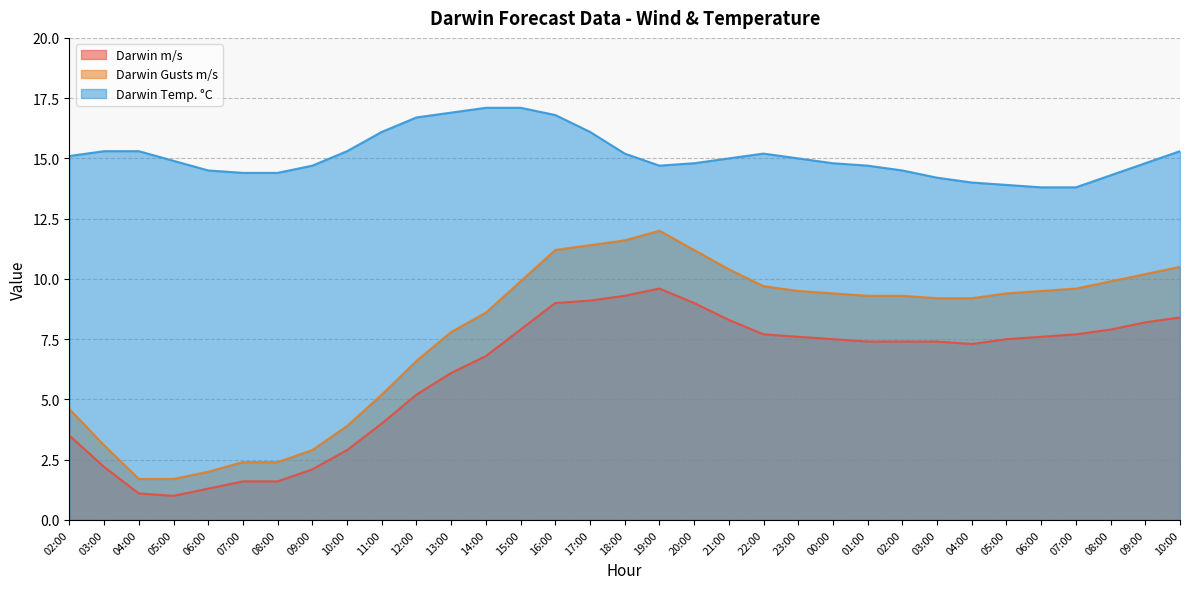

Reading right to left, list all the values displayed in this chart.

Darwin m/s: 10:00=8.4	09:00=8.2	08:00=7.9	07:00=7.7	06:00=7.6	05:00=7.5	04:00=7.3	03:00=7.4	02:00=7.4	01:00=7.4	00:00=7.5	23:00=7.6	22:00=7.7	21:00=8.3	20:00=9.0	19:00=9.6	18:00=9.3	17:00=9.1	16:00=9.0	15:00=7.9	14:00=6.8	13:00=6.1	12:00=5.2	11:00=4.0	10:00=2.9	09:00=2.1	08:00=1.6	07:00=1.6	06:00=1.3	05:00=1.0	04:00=1.1	03:00=2.2	02:00=3.5
Darwin Gusts m/s: 10:00=10.5	09:00=10.2	08:00=9.9	07:00=9.6	06:00=9.5	05:00=9.4	04:00=9.2	03:00=9.2	02:00=9.3	01:00=9.3	00:00=9.4	23:00=9.5	22:00=9.7	21:00=10.4	20:00=11.2	19:00=12.0	18:00=11.6	17:00=11.4	16:00=11.2	15:00=9.9	14:00=8.6	13:00=7.8	12:00=6.6	11:00=5.2	10:00=3.9	09:00=2.9	08:00=2.4	07:00=2.4	06:00=2.0	05:00=1.7	04:00=1.7	03:00=3.1	02:00=4.6
Darwin Temp. °C: 10:00=15.3	09:00=14.8	08:00=14.3	07:00=13.8	06:00=13.8	05:00=13.9	04:00=14.0	03:00=14.2	02:00=14.5	01:00=14.7	00:00=14.8	23:00=15.0	22:00=15.2	21:00=15.0	20:00=14.8	19:00=14.7	18:00=15.2	17:00=16.1	16:00=16.8	15:00=17.1	14:00=17.1	13:00=16.9	12:00=16.7	11:00=16.1	10:00=15.3	09:00=14.7	08:00=14.4	07:00=14.4	06:00=14.5	05:00=14.9	04:00=15.3	03:00=15.3	02:00=15.1